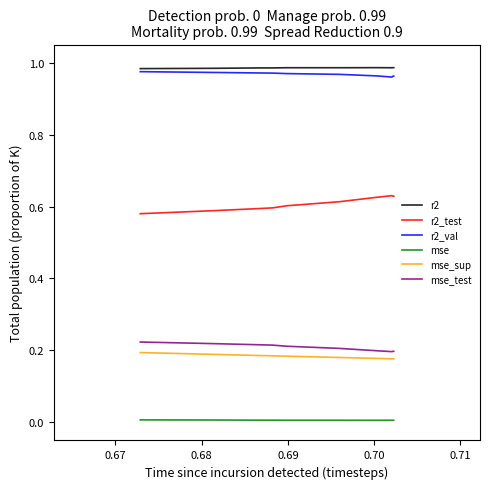

True or false: r2 and mse cross at least once.

False